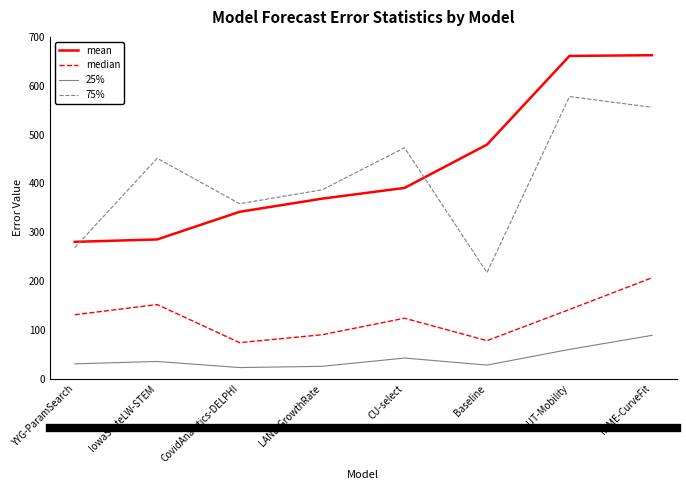

Where does the 75% series first go above 451?

IowaStateLW-STEM